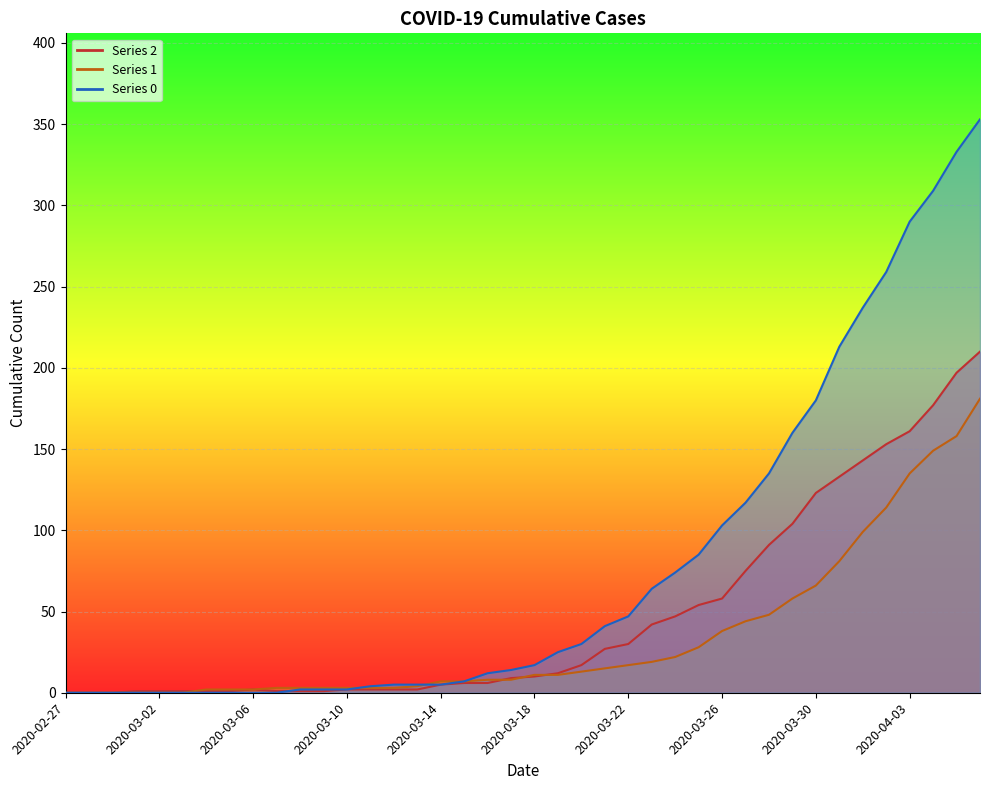

What is the spread (max minus min) of values at 2020-03-19?

14